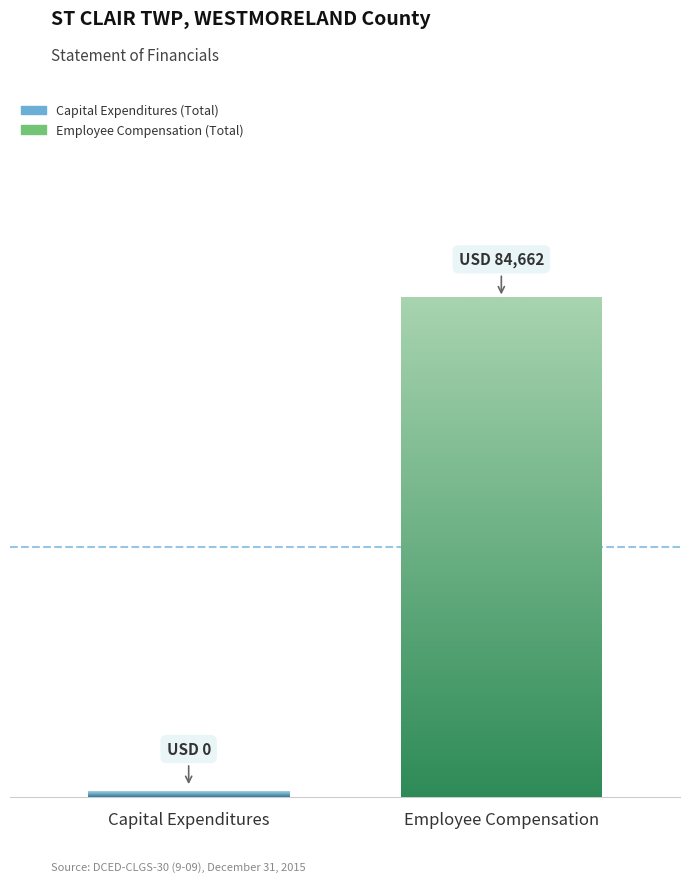

True or false: the data shows 0 at Capital Expenditures.

True